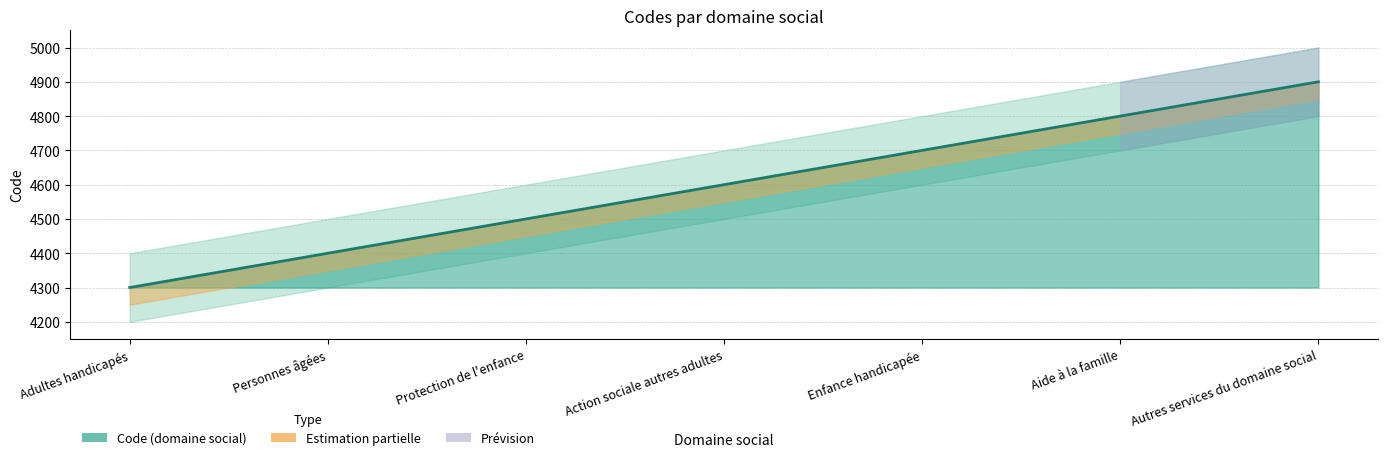

Is it true that the value at Aide à la famille is 4800?

True